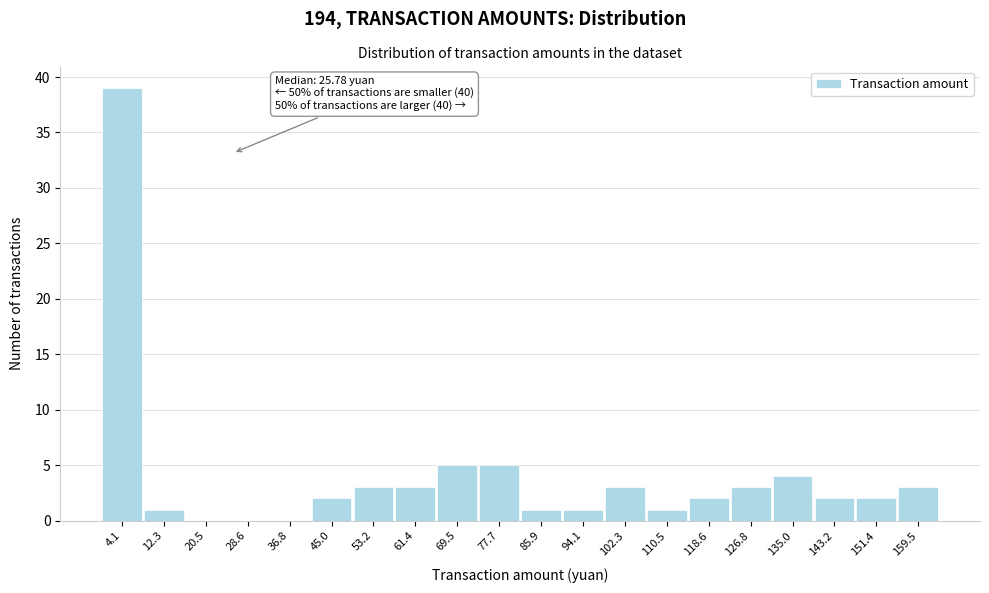

Over which range of the x-axis is the bar tallest?

0 to 8